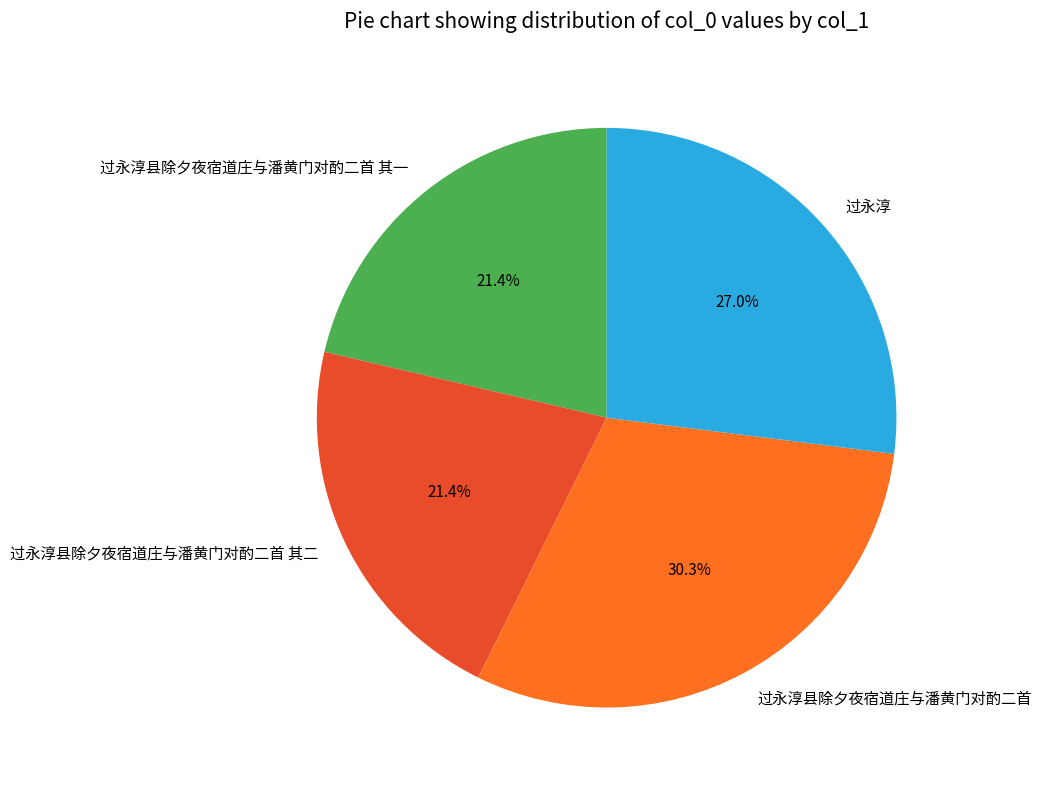

How much of the chart is everything except 过永淳?

73.0%